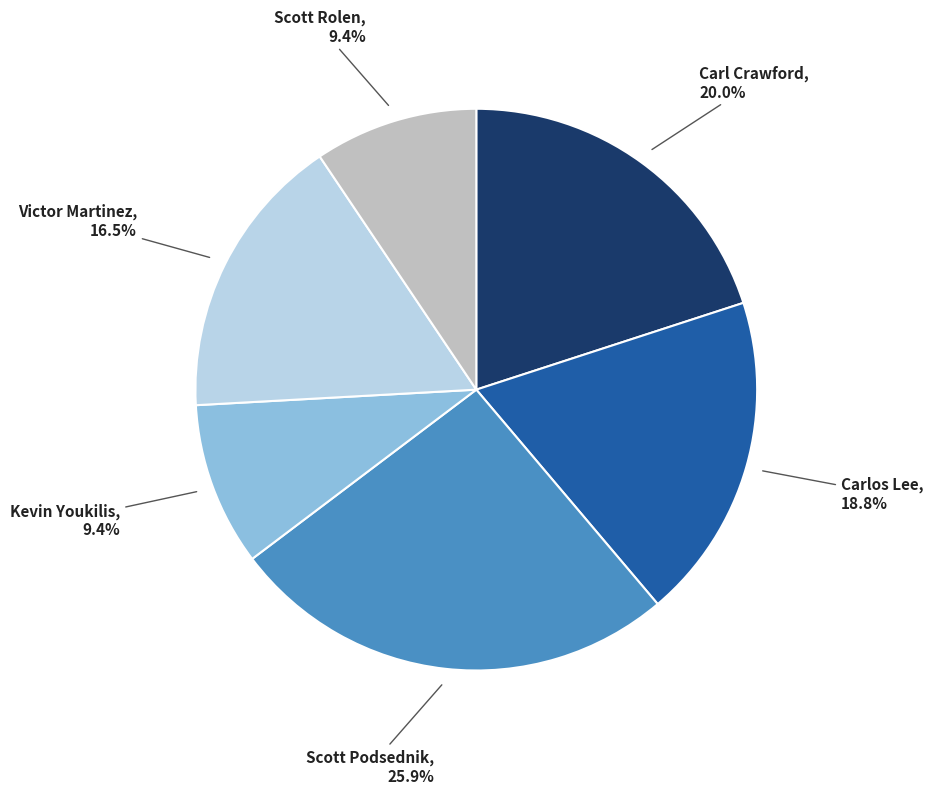

Is there a majority slice in this chart?

No